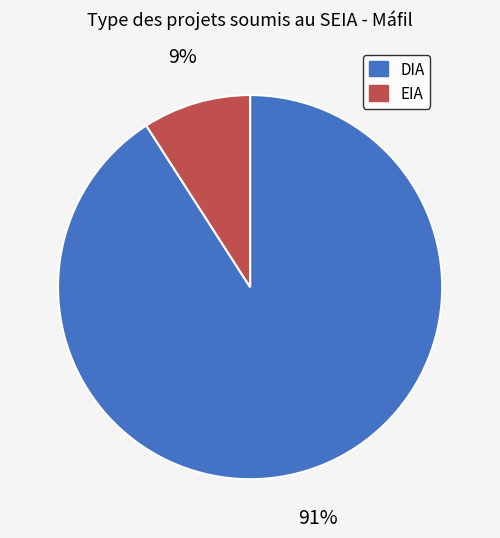

Is EIA the majority of the pie?

No